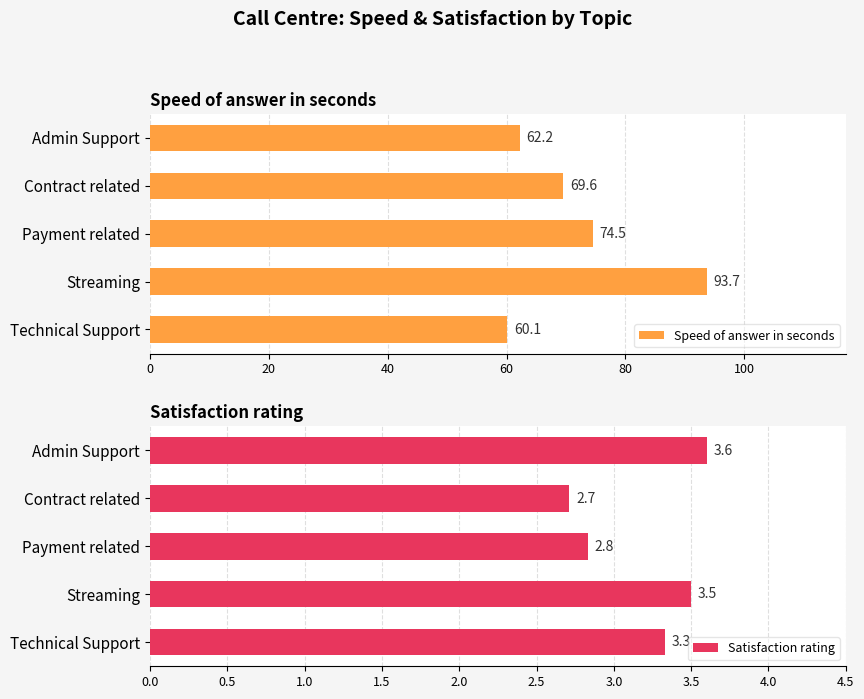

The value of Satisfaction rating at Contract related is 2.7. True or false?

True